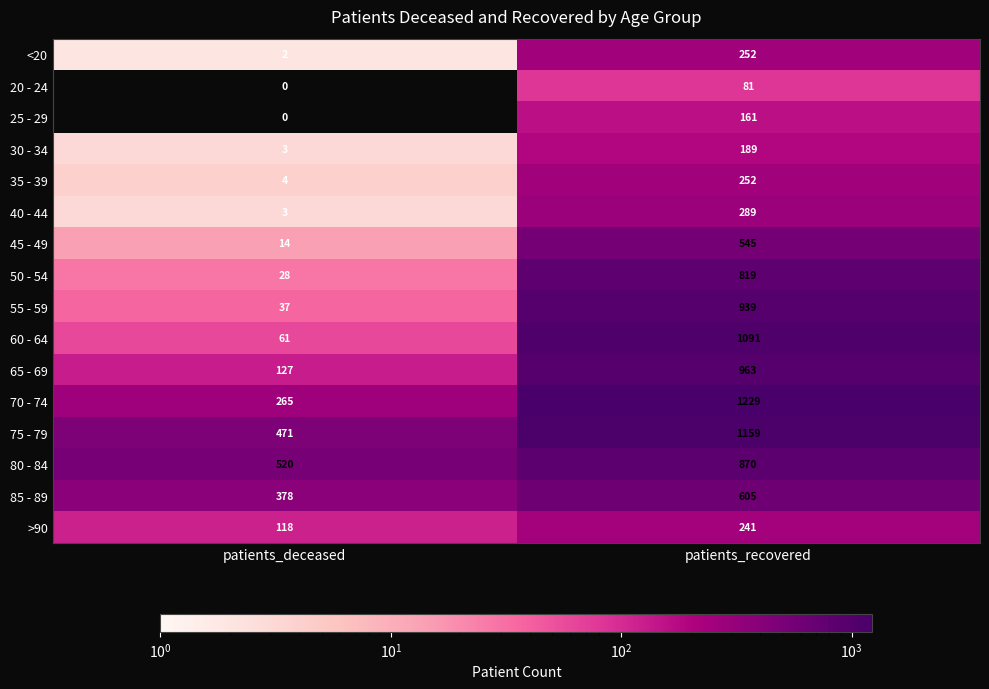

Which category has the highest value across all series?

patients_recovered